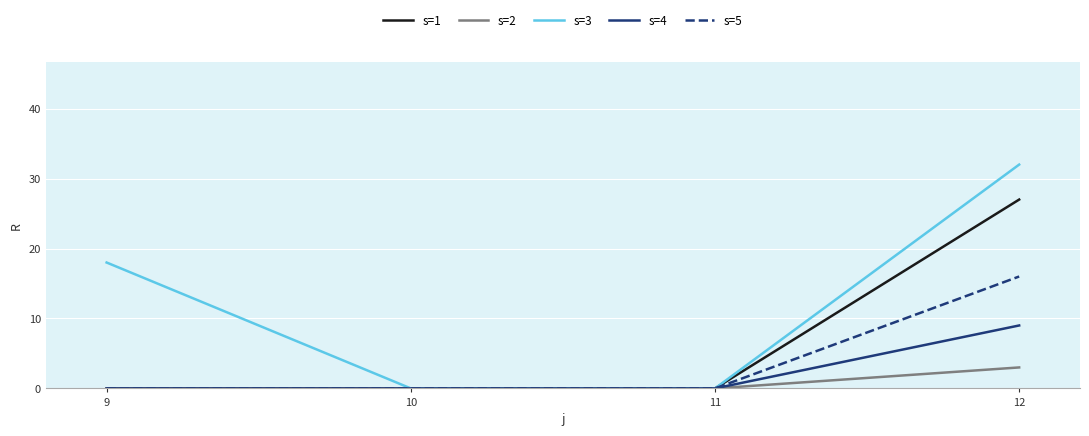

How many series are shown in this chart?

5